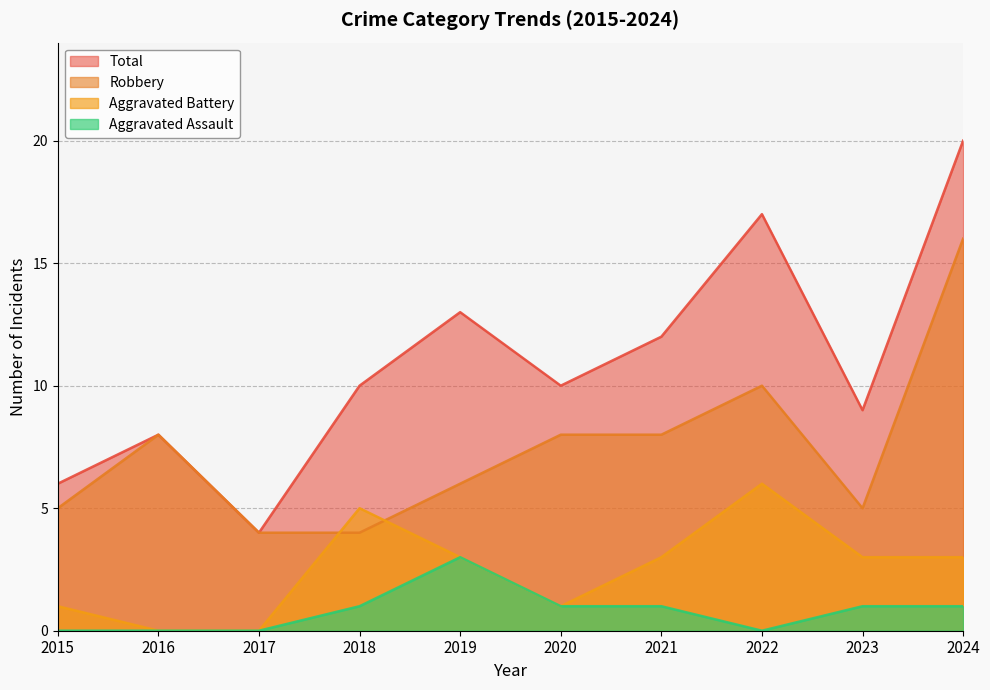

Which has a higher value, 2016 or 2021?

2021